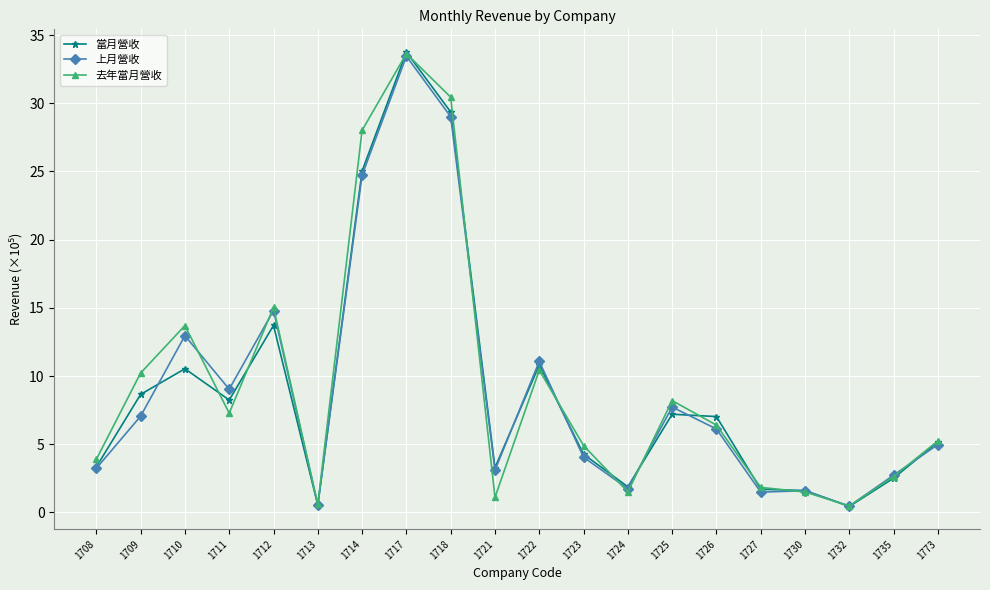

Which series has the largest total across all categories?

去年當月營收